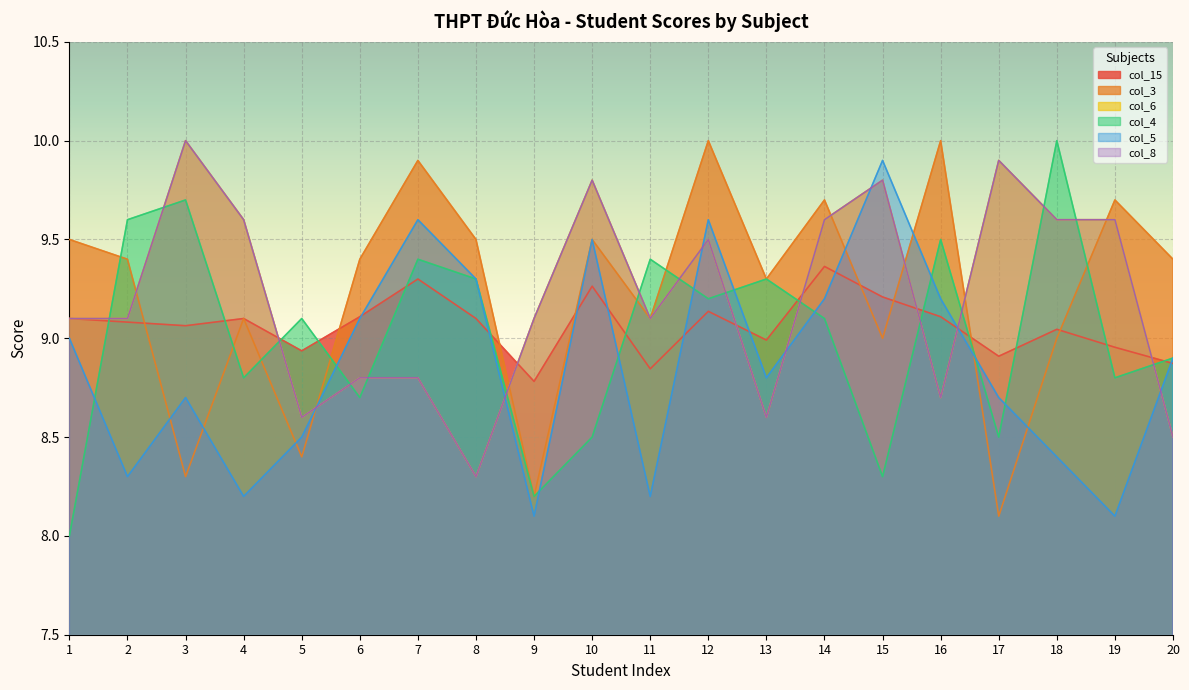

Which category has the highest value in the col_8 series?

3